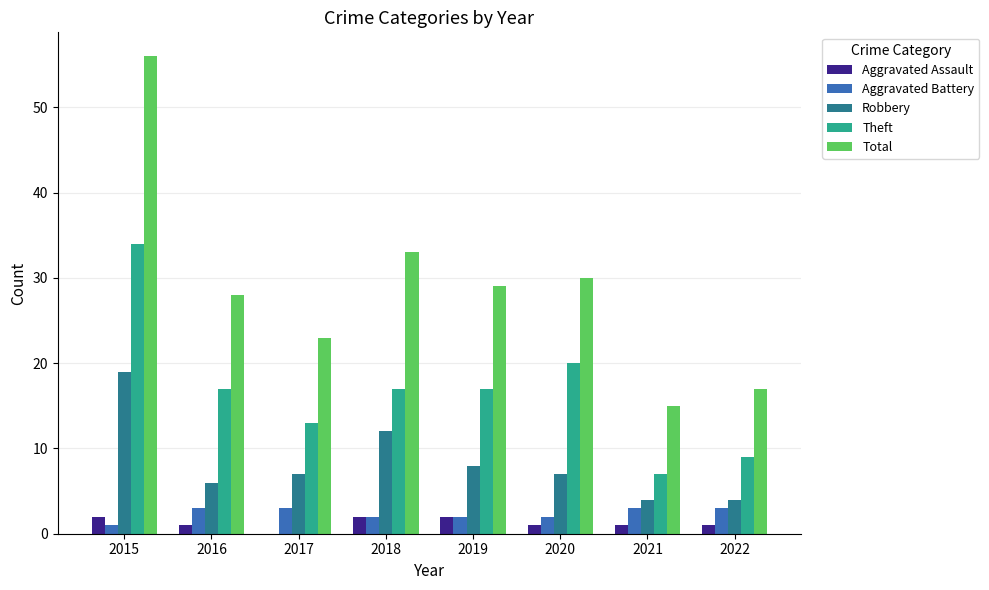

What value does the Aggravated Battery series have at 2019?

2